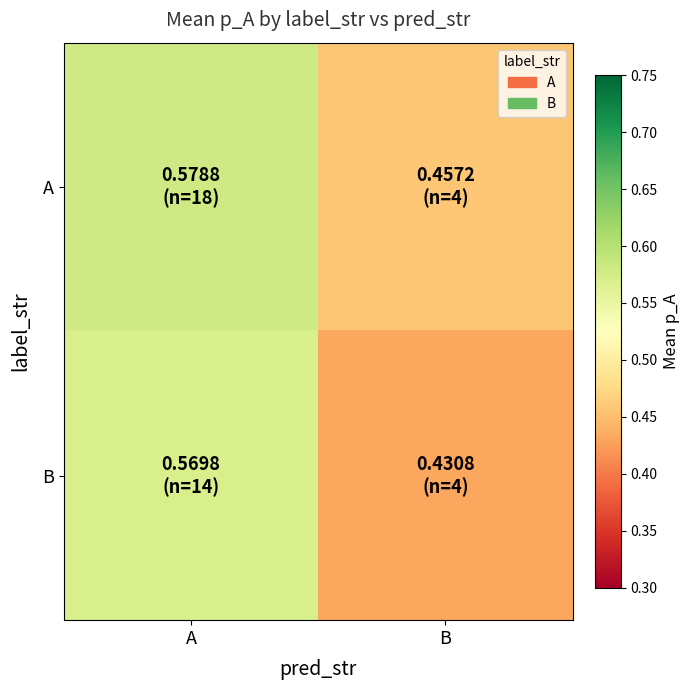

Count the number of data series in this chart.

2